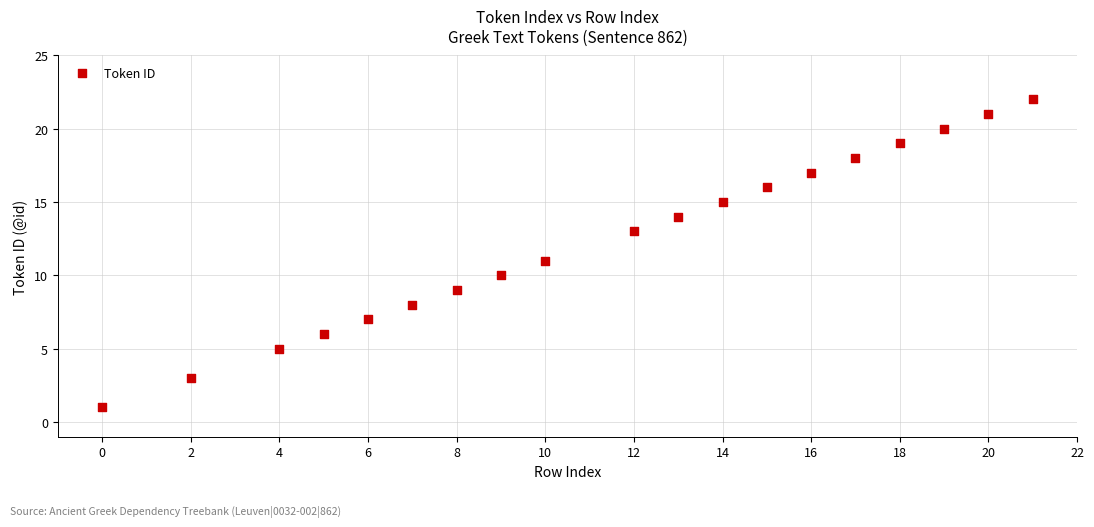

What is the range of Y values (max minus min)?

21